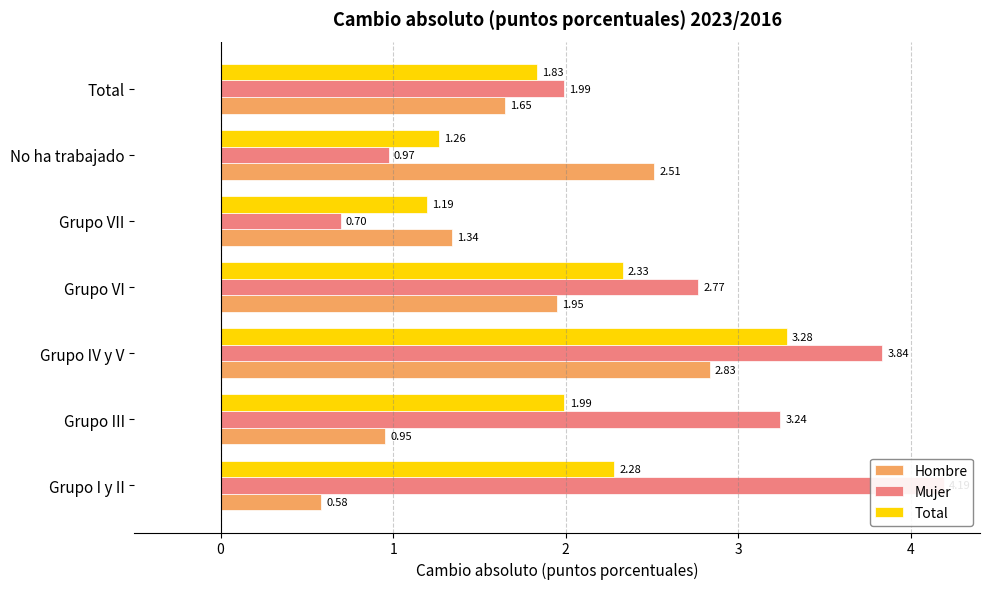

Which series changed the most between No ha trabajado and Total?

Mujer